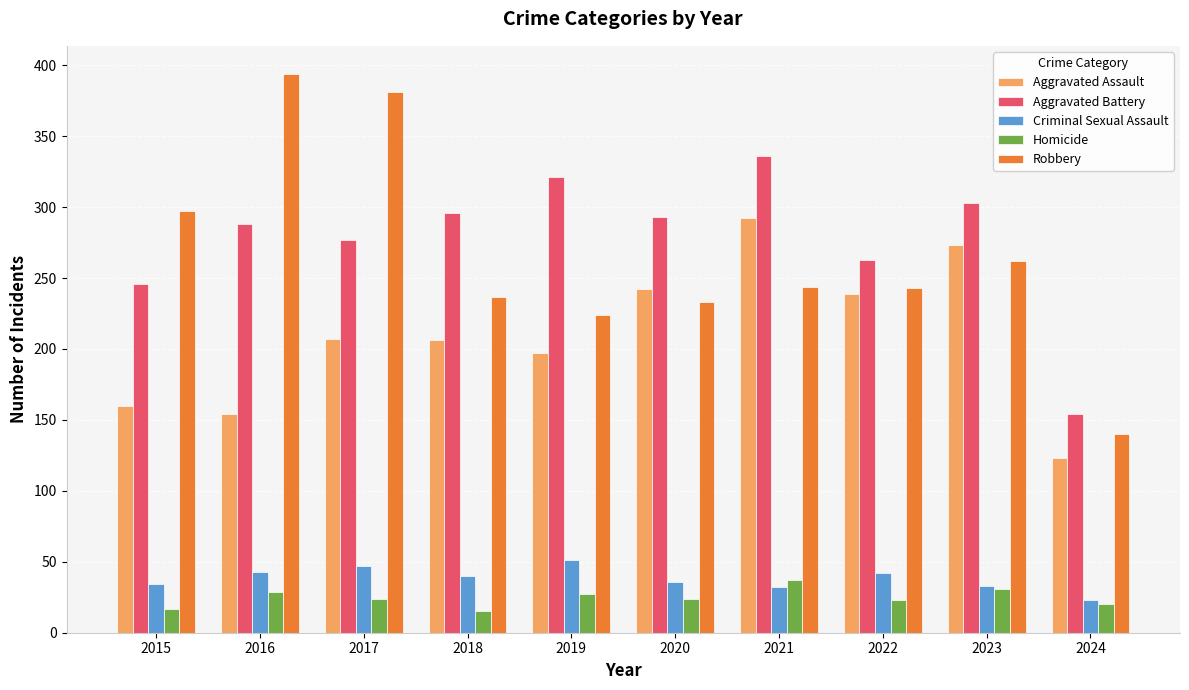

Rank the series at 2019 from highest to lowest value.

Aggravated Battery, Robbery, Aggravated Assault, Criminal Sexual Assault, Homicide